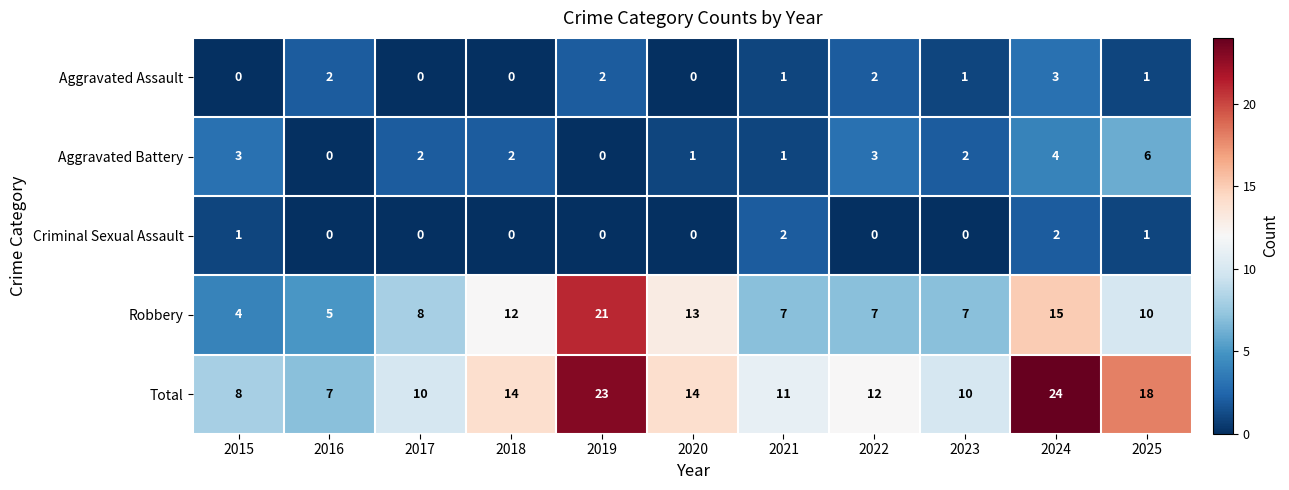

What is the total value across all series at 2022?

24